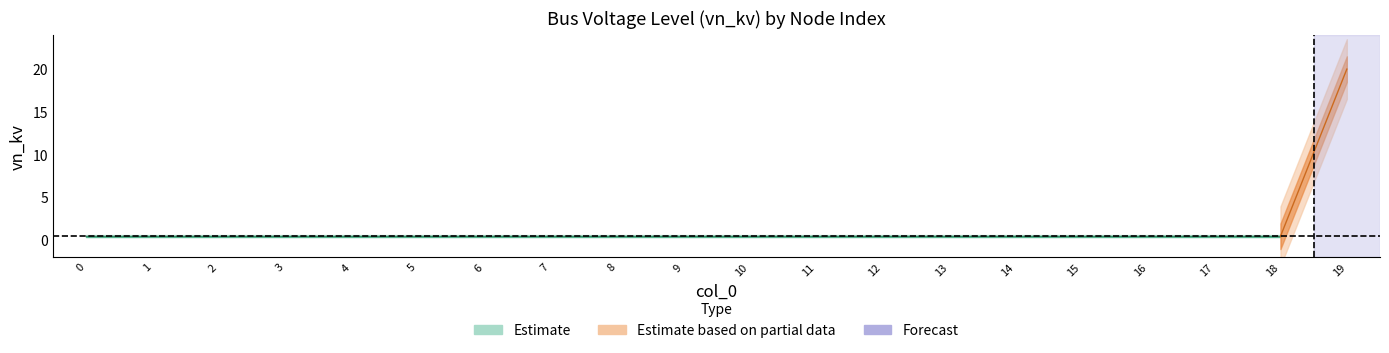

The chart shows a value of 20.0 at 19. True or false?

True